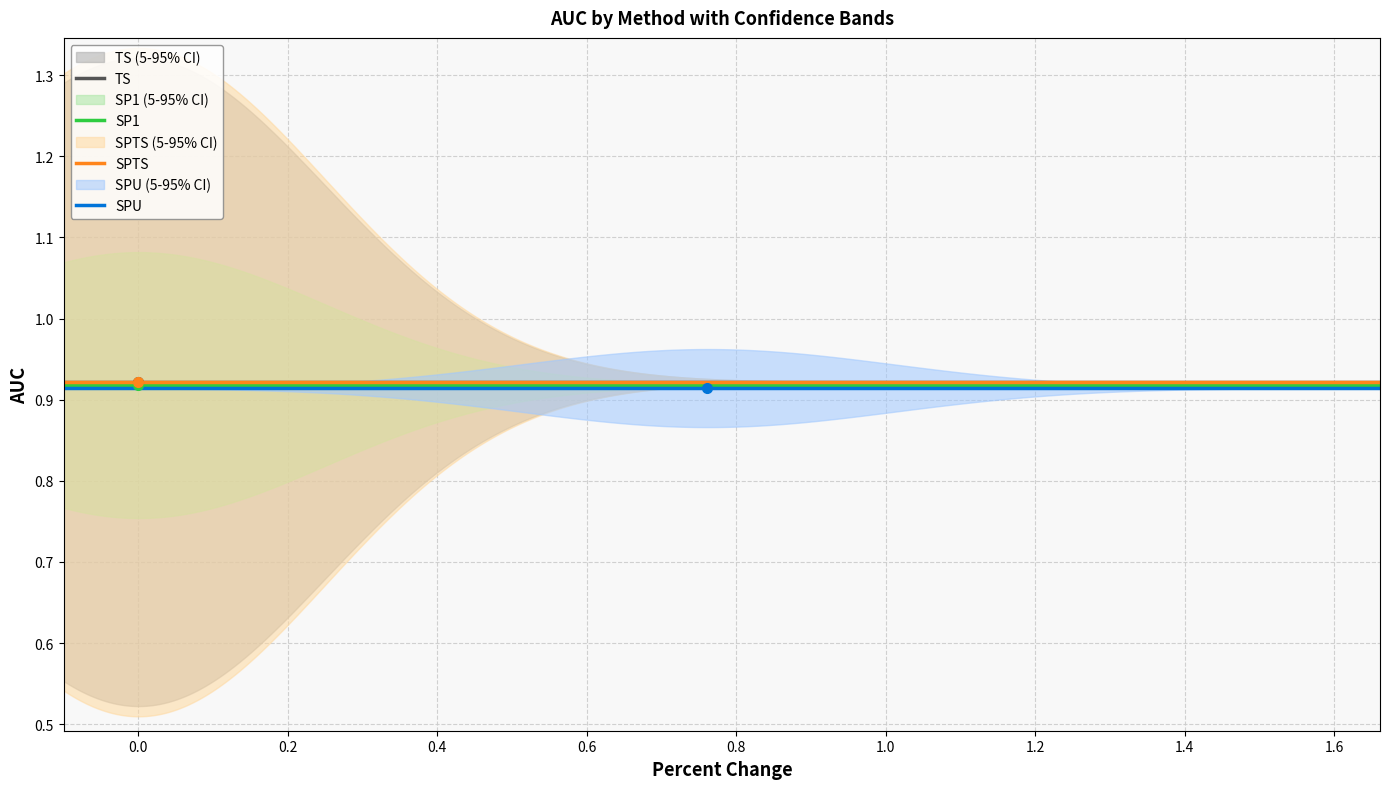

Which series has the widest spread of values?

TS